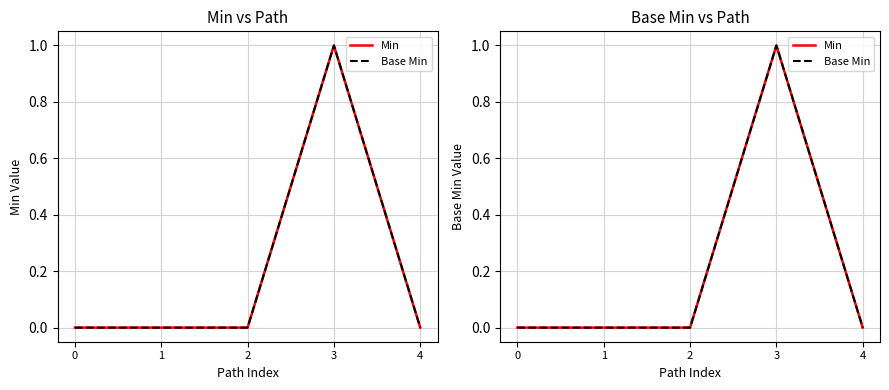

At which label does Min reach its peak?

3